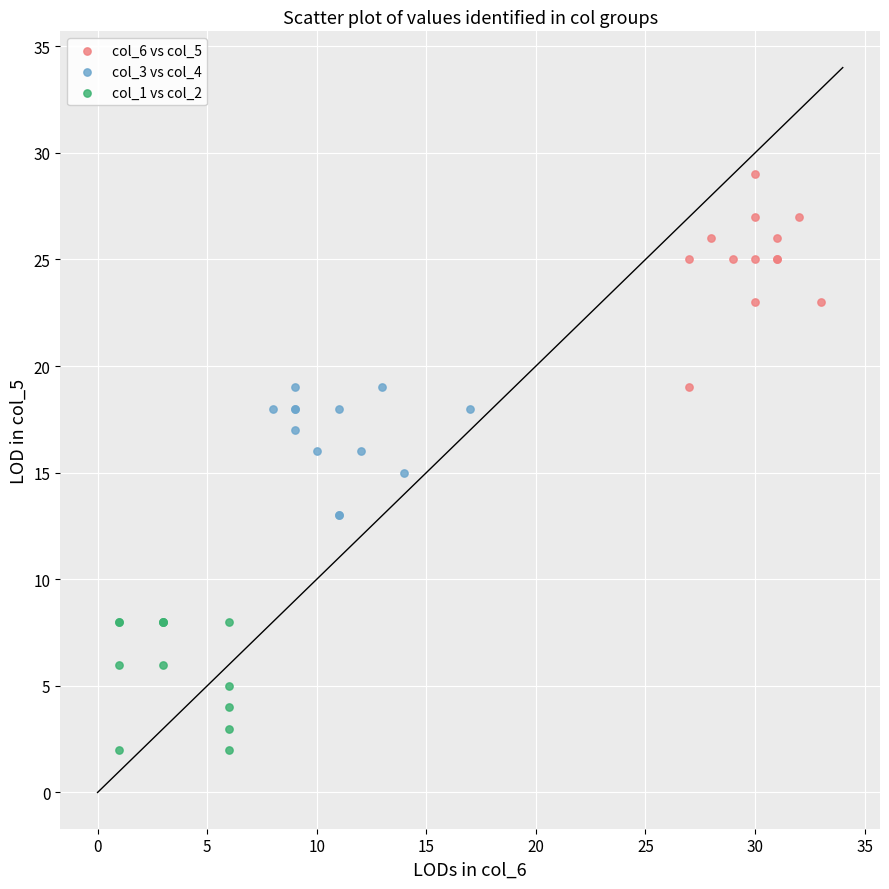

Which series has the widest spread of Y values?

col_6 vs col_5